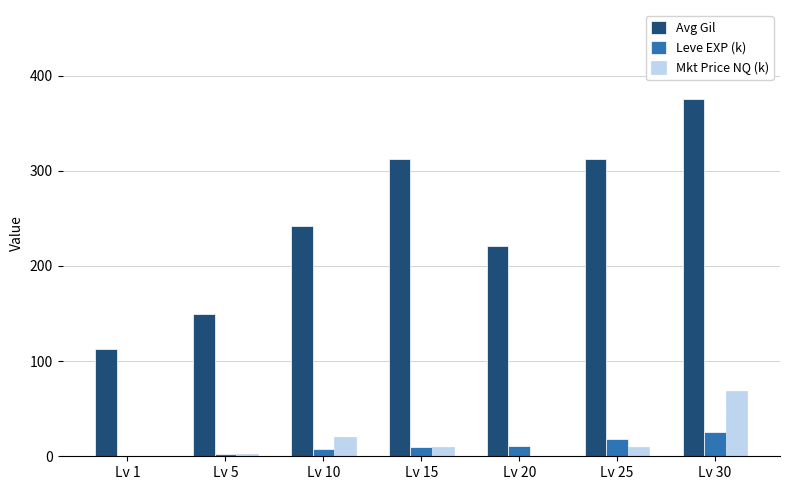

Is the value of Leve EXP (k) at Lv 1 greater than the value of Mkt Price NQ (k) at Lv 15?

No